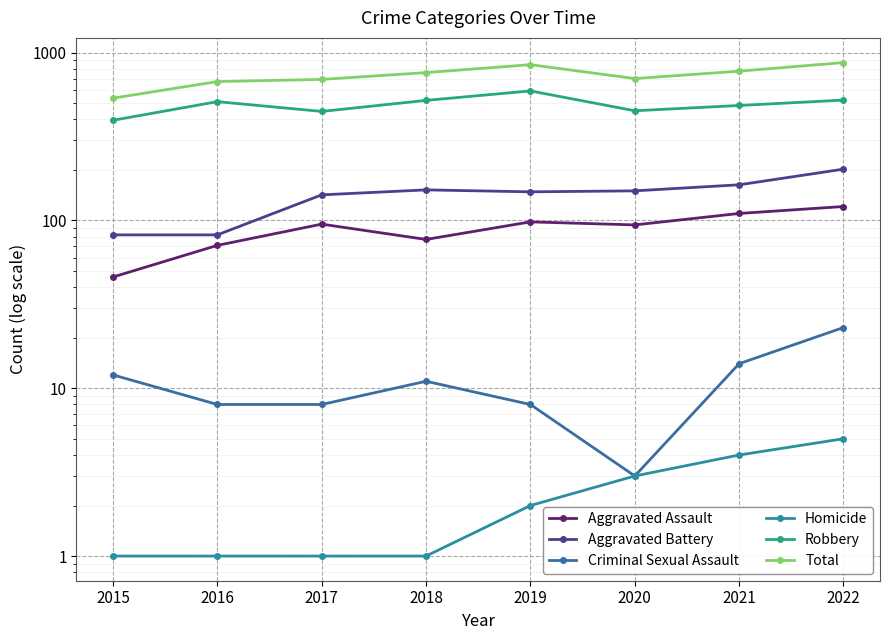

What is the highest value of the Robbery series?

591